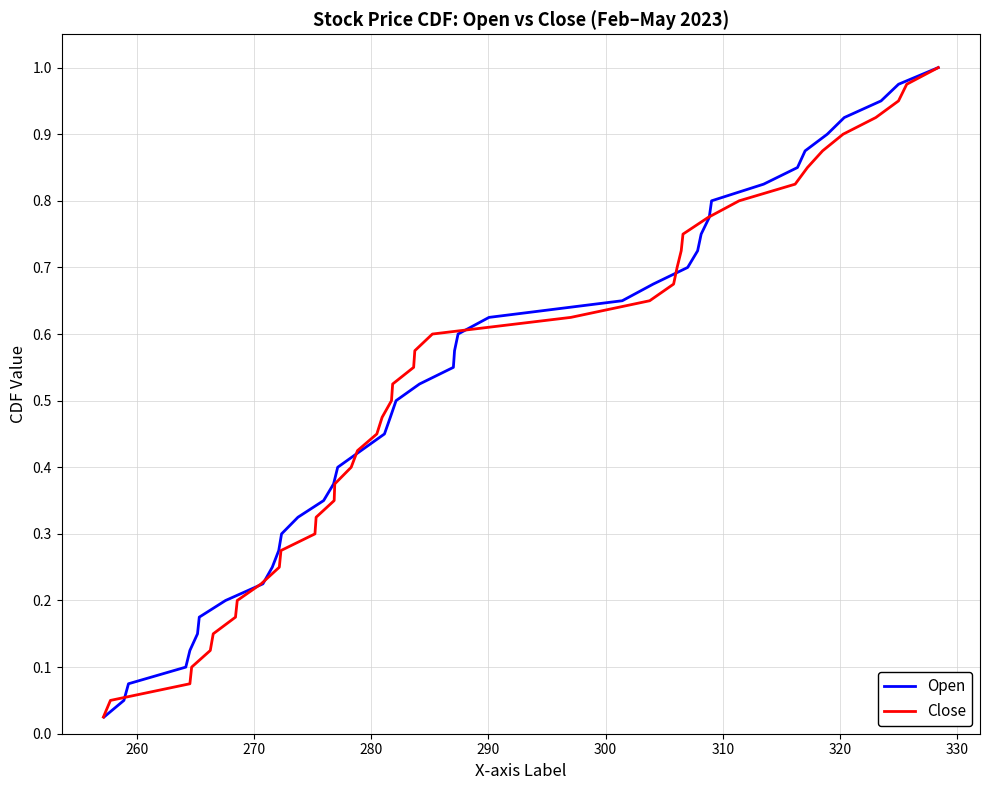

The Close series shows 0.5 at 37. True or false?

False